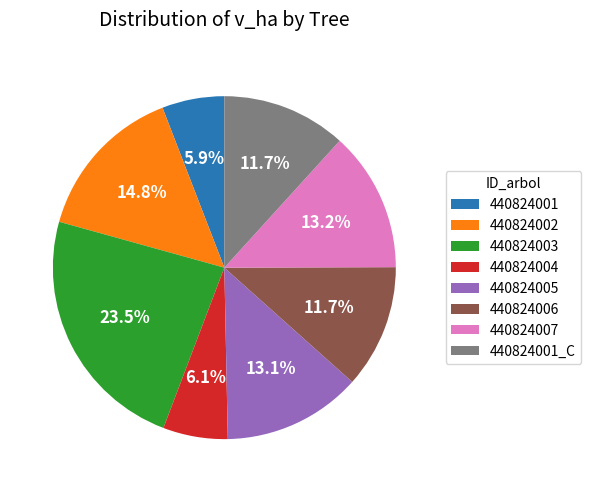

What percentage is NOT represented by 440824001_C?

88.3%